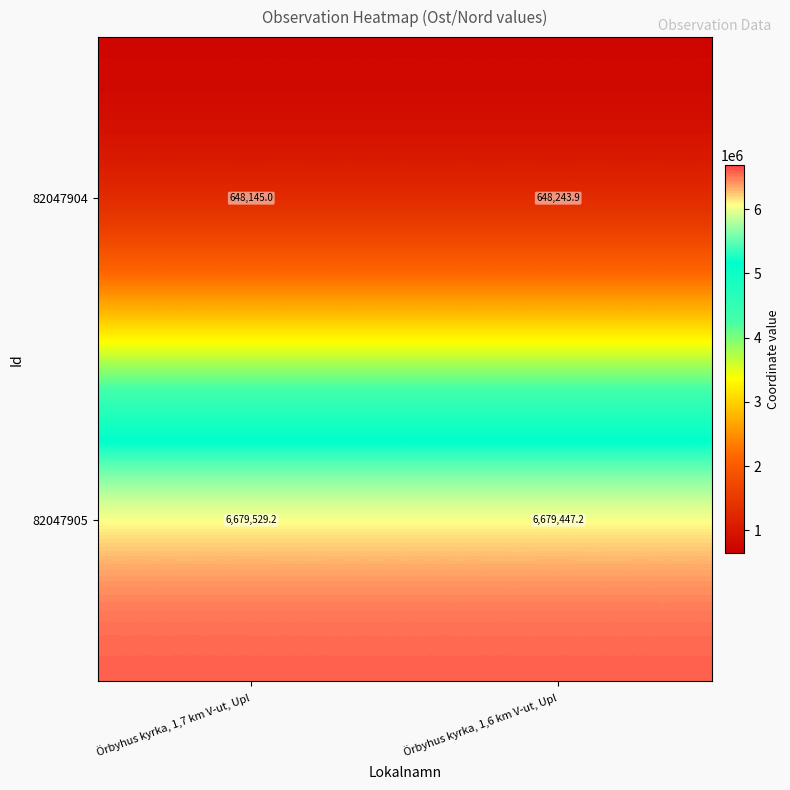

Where is 82047905 nearest to the value 6679488?

Örbyhus kyrka, 1,6 km V-ut, Upl